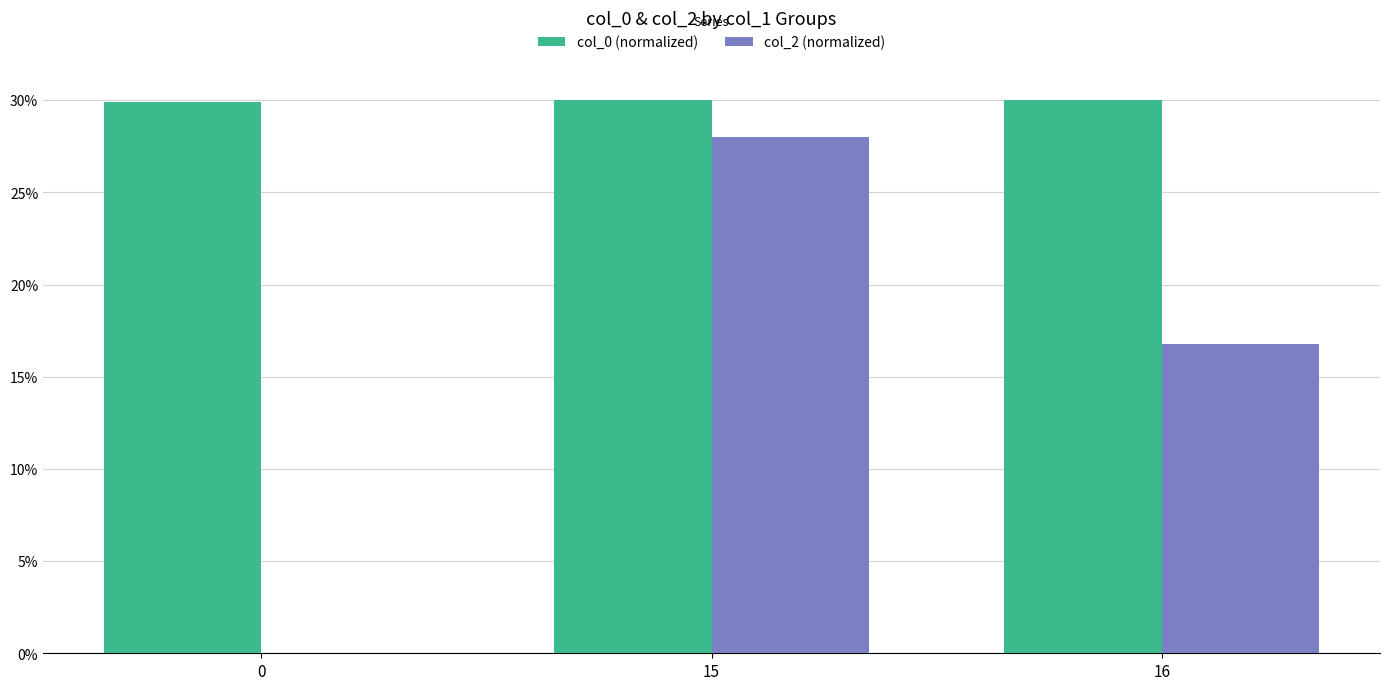

What is the highest value of the col_0 (normalized) series?

30.0